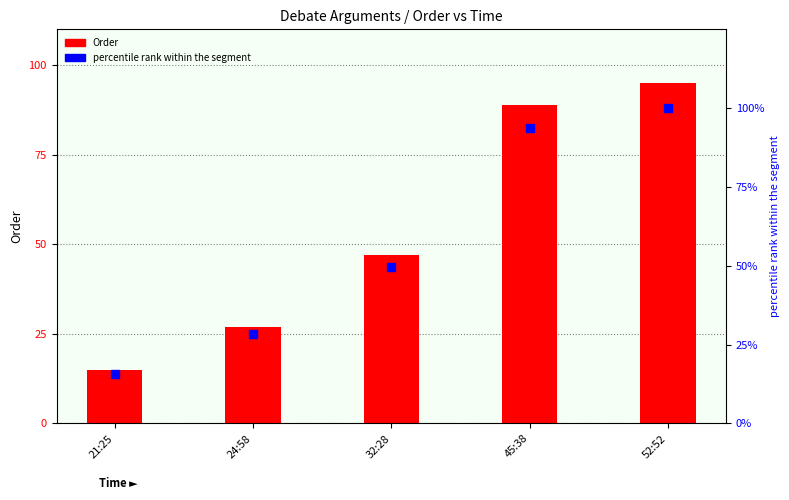

What is the total value across all series at 52:52?

195.0